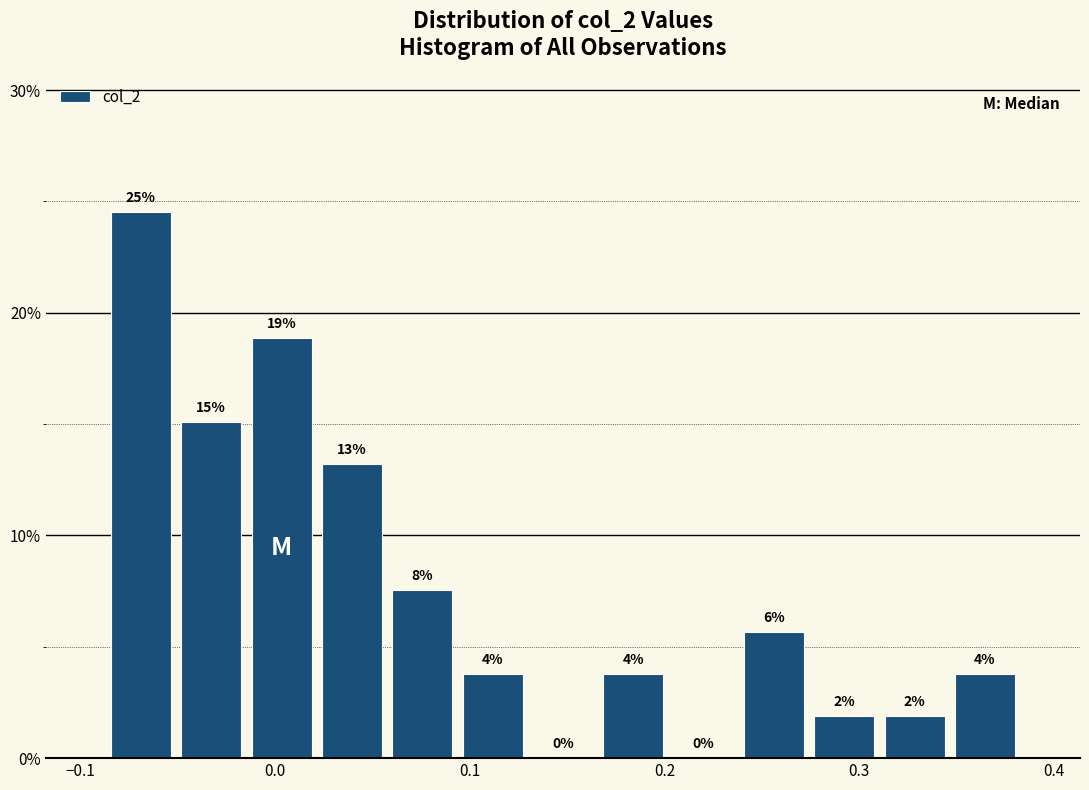

Read against the x-axis, roughly where is the centre of the tallest bar?

-0.07